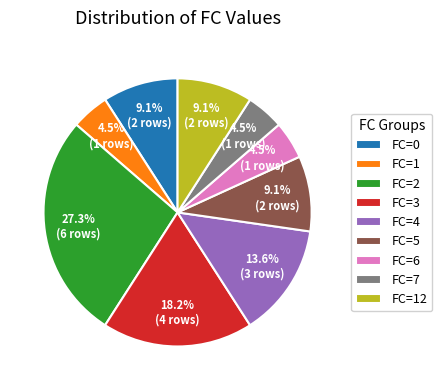

How many slices are in this pie chart?

9